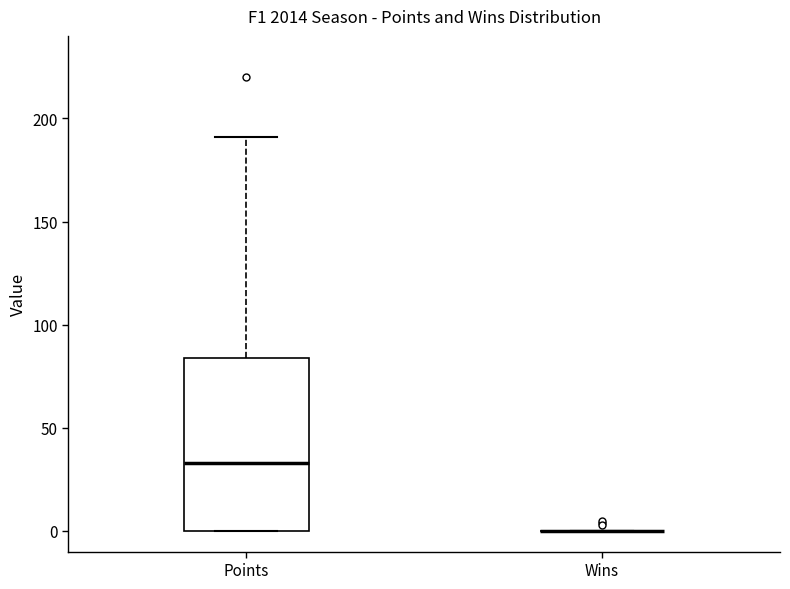

Reading left to right, read every box against the y-axis: the position of its median line, the range the box covers, and the ends of its whiskers. The values are not printed on the chart, so give them approximately, as read against the axis.

Points: median 35, box 0 to 85, whiskers 0 to 190
Wins: box collapsed to a line at 0, whiskers 0 to 0